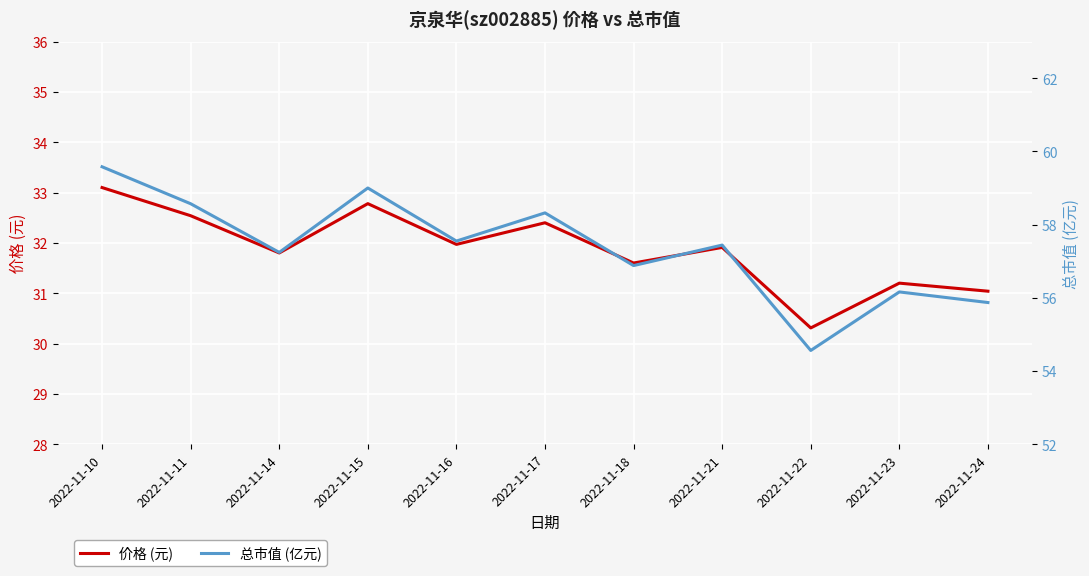

What is the difference between the maximum and second lowest values in the 总市值 (亿元) series?

3.7